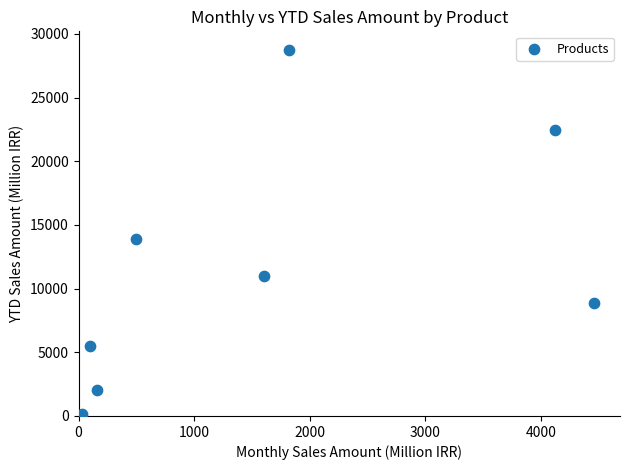

What is the average Y value?

11574